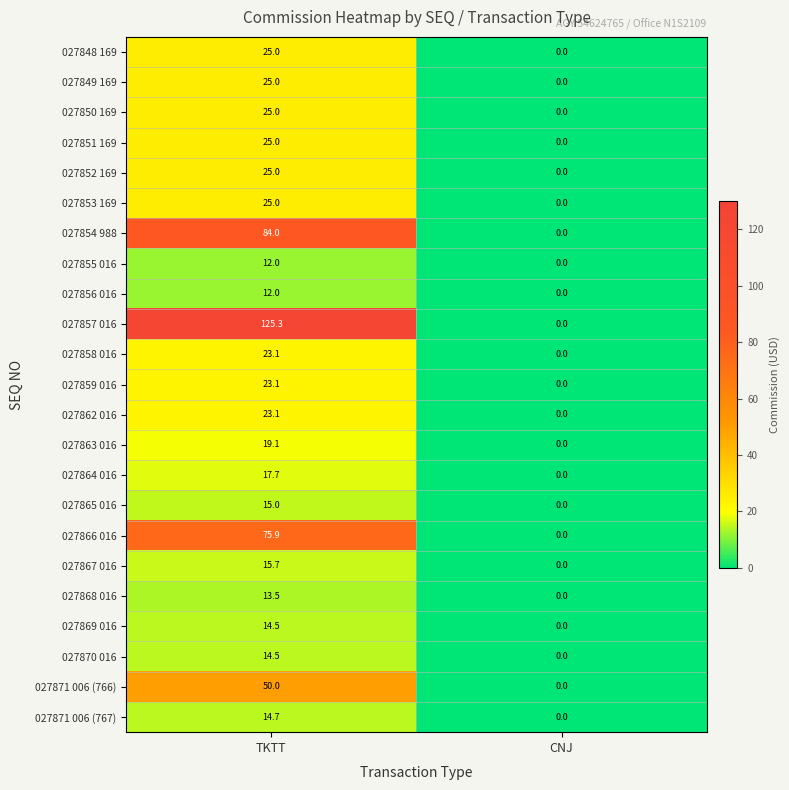

How many values in the 027863 016 series are below 19?

1